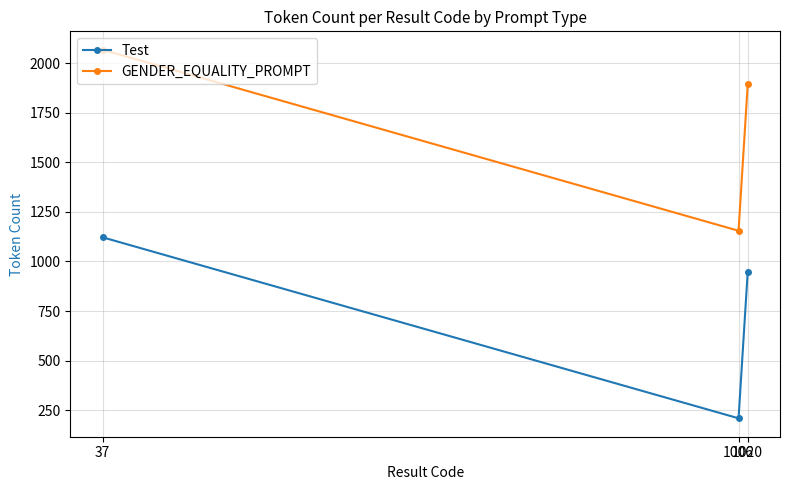

What is the value of the Test point at the 1st from the left?

1122